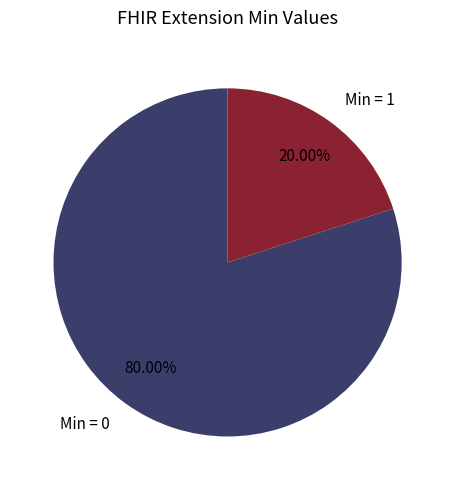

Is the sum of Min = 1 and Min = 0 greater than half?

Yes